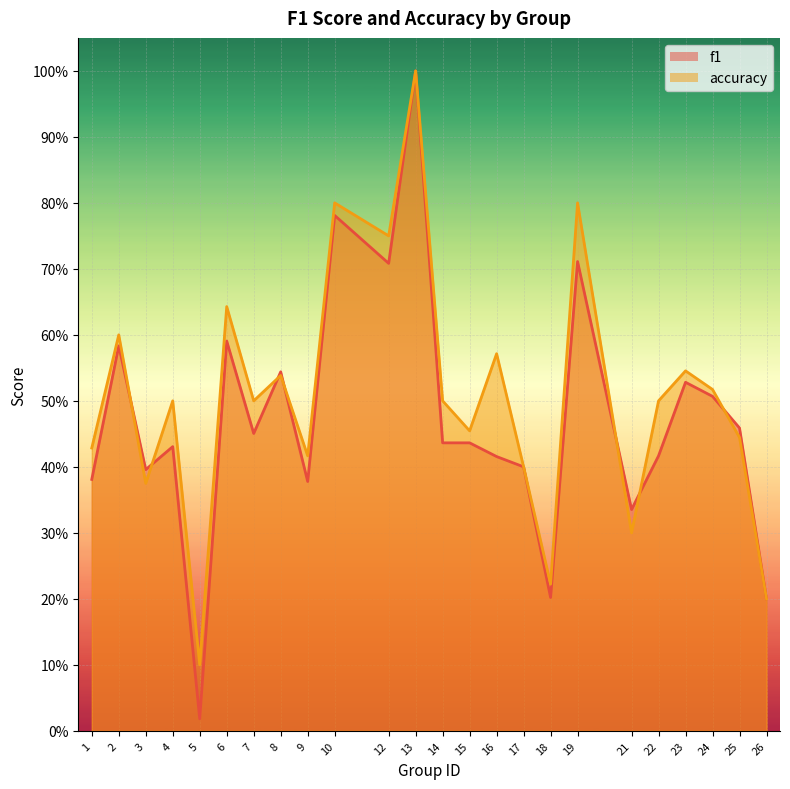

At how many categories does at least one series exceed 0?

24